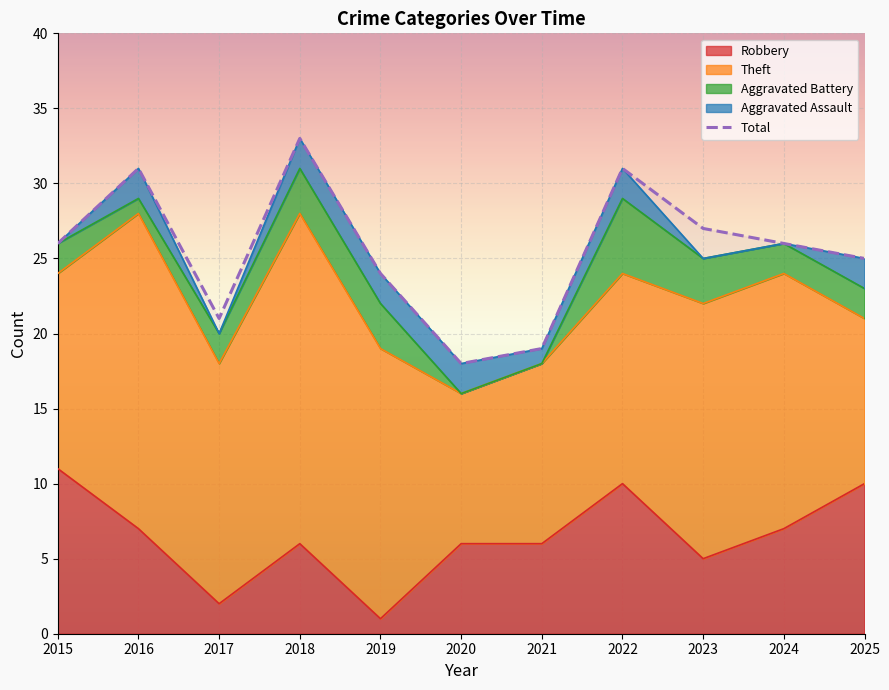

What is the value of the Robbery point at the 1st from the left?

11